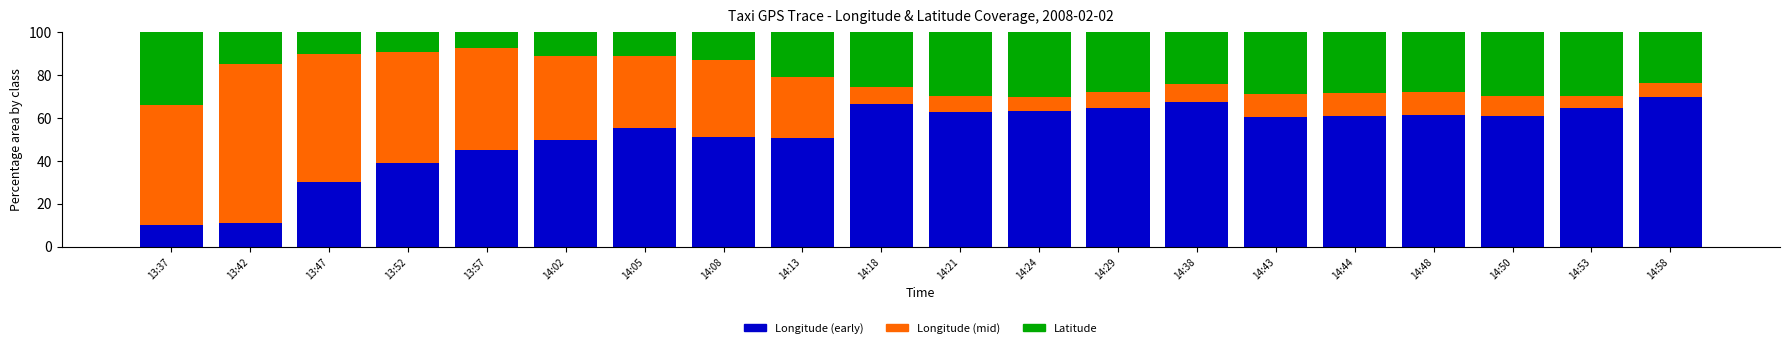

What is the lowest value of the Longitude (early) series?

10.1